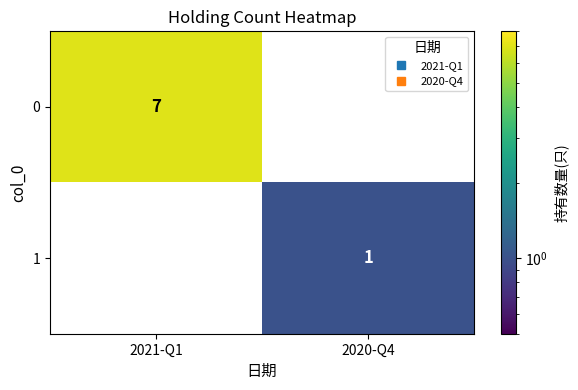

Is it true that 0 equals -4 at 2020-Q4?

False